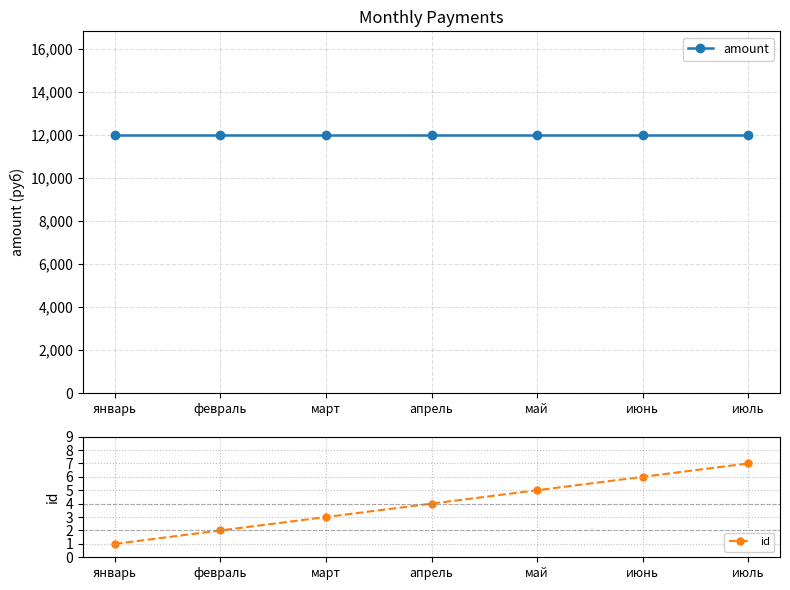

Count the number of categories in the chart.

7